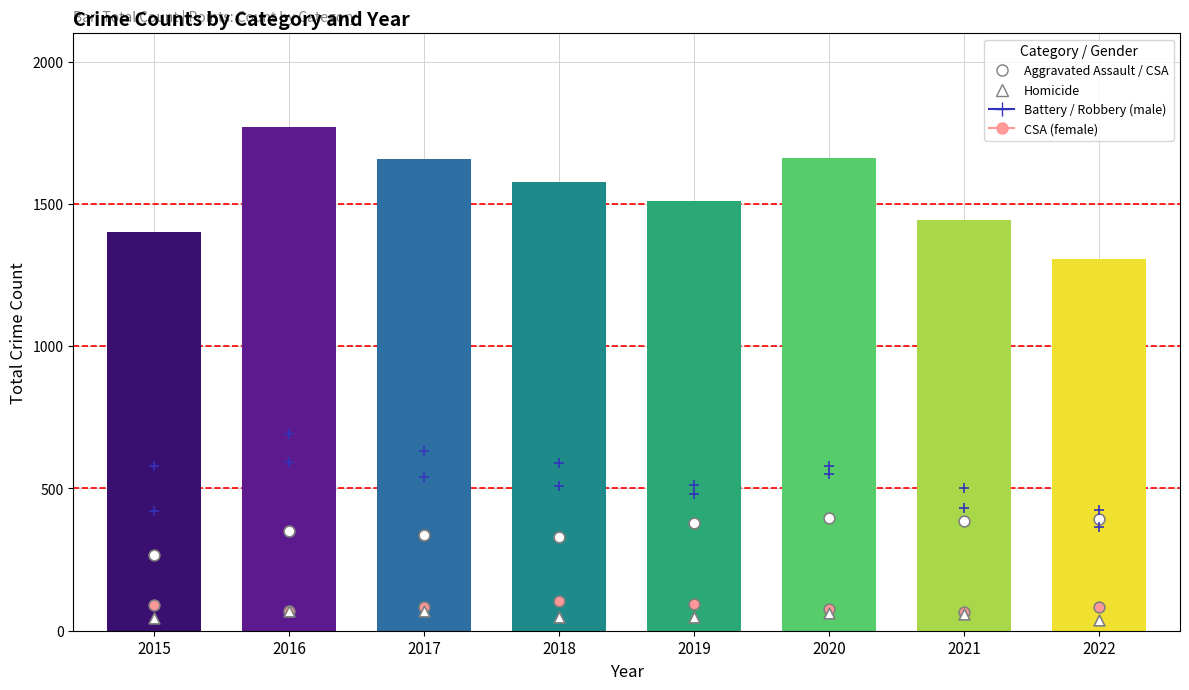

Which series has the largest total across all categories?

Robbery